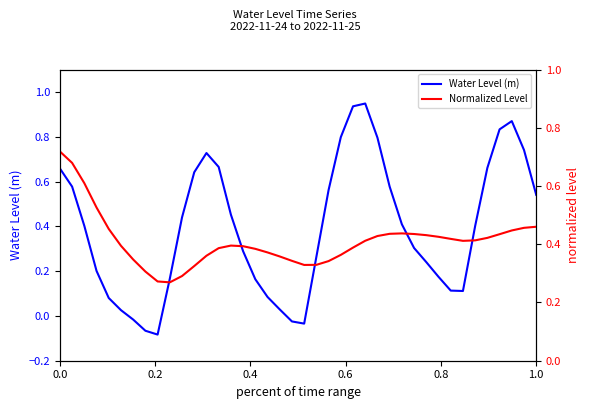

What is the average value of the Normalized Level series?

0.4